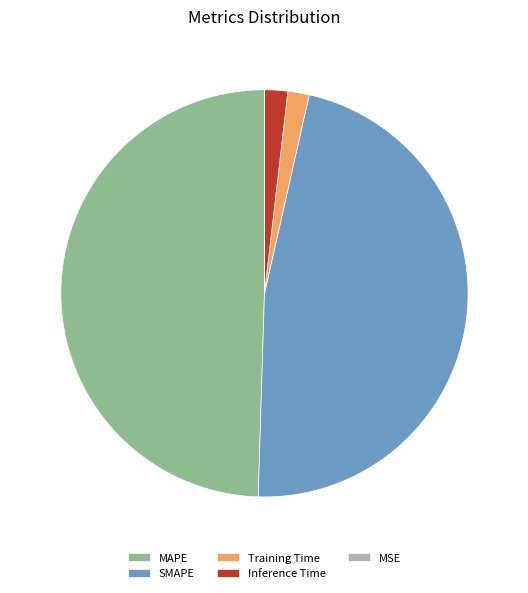

The Inference Time slice represents 2% of the pie. True or false?

True